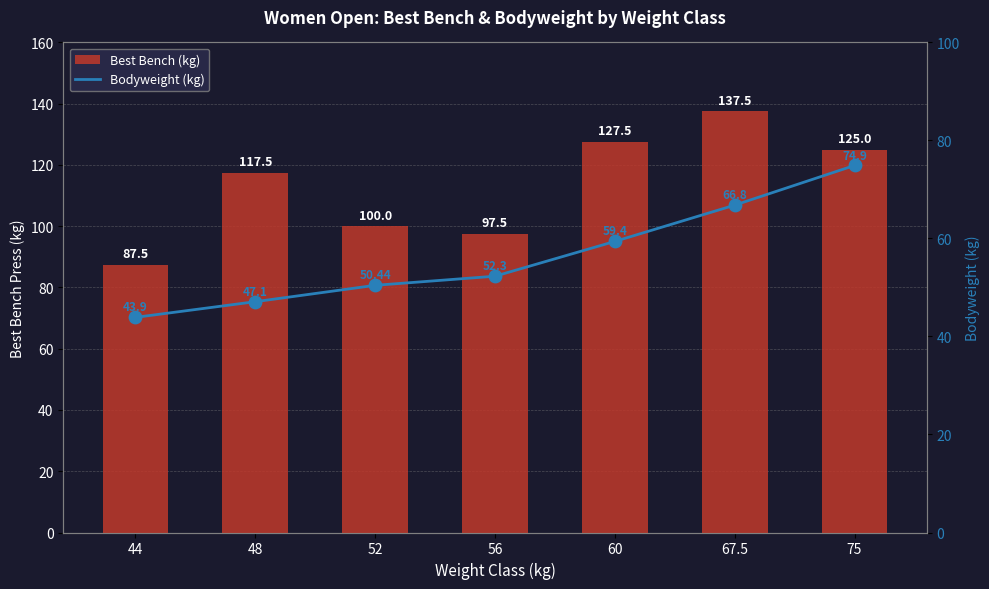

What is the total value across all series at 52?

150.4